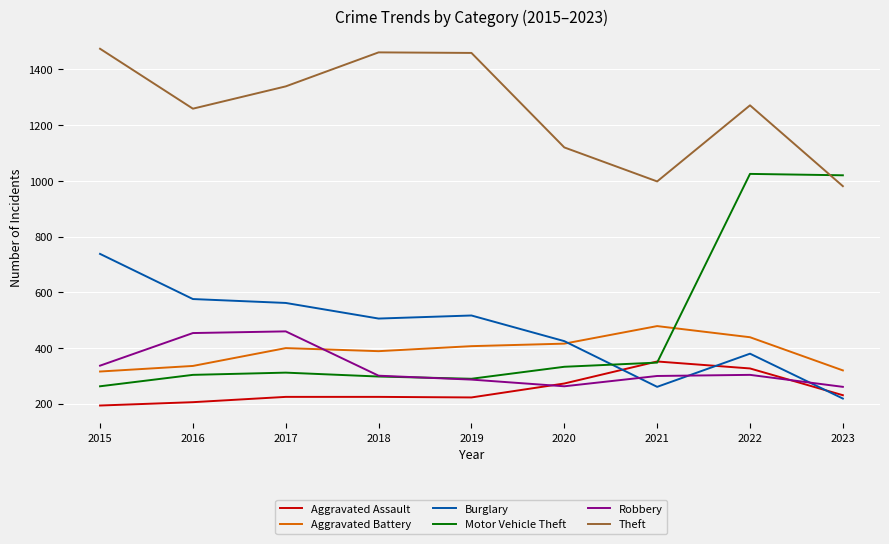

Which category has the highest value across all series?

2015